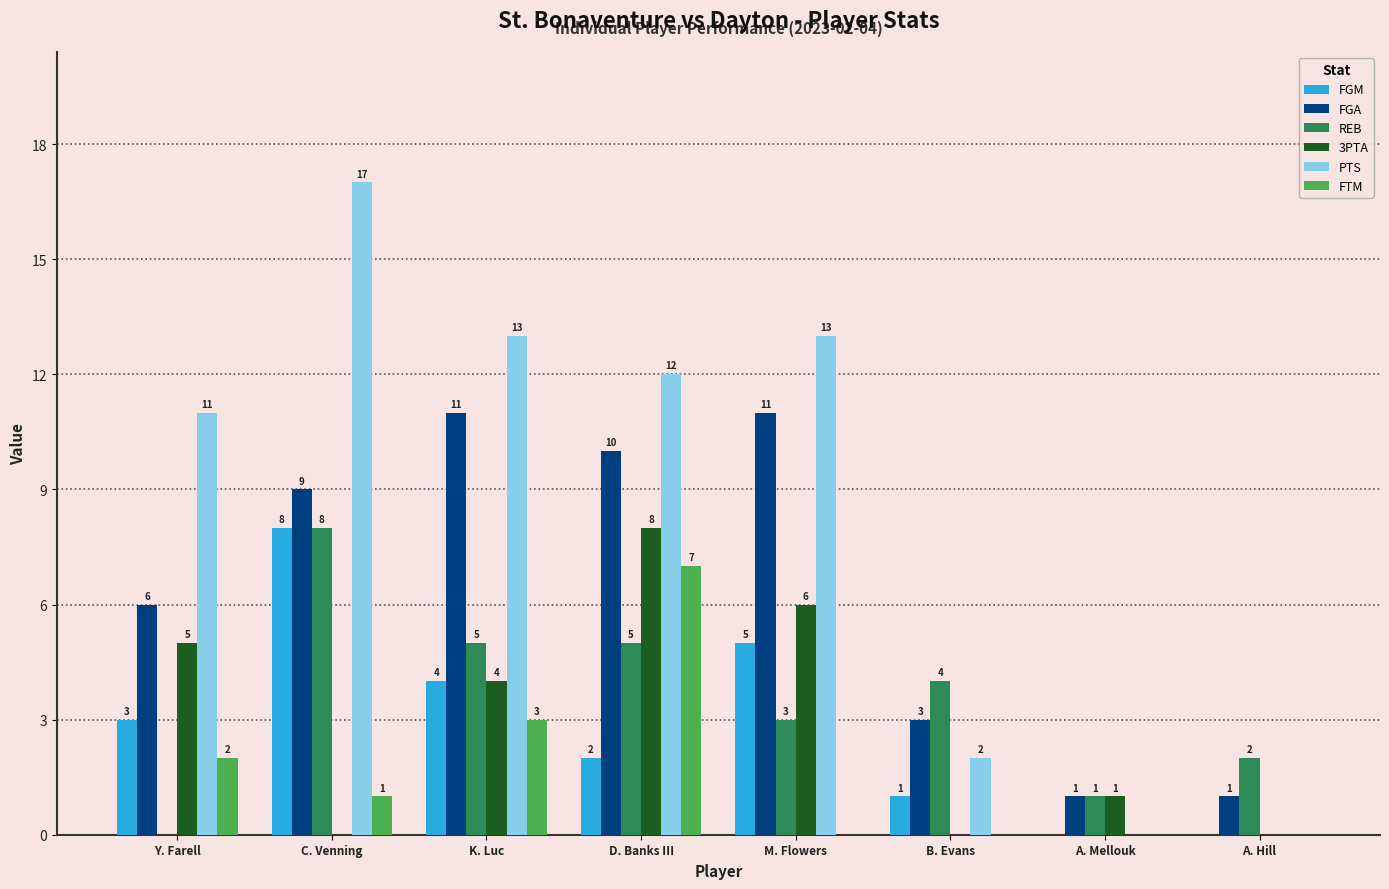

What value does the FGM series have at Y. Farell?

3